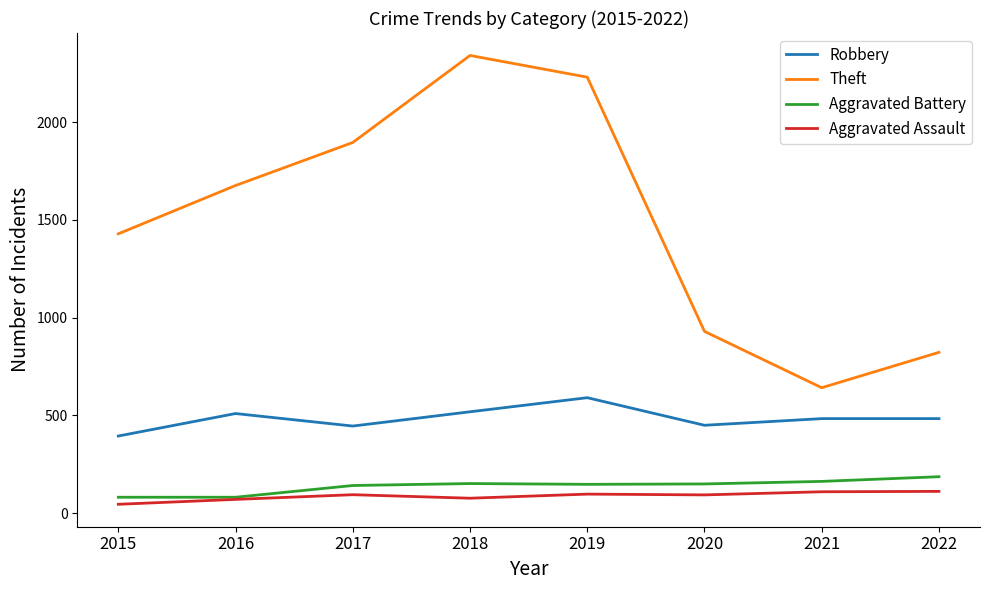

Rank the series by their maximum value, from highest to lowest.

Theft, Robbery, Aggravated Battery, Aggravated Assault